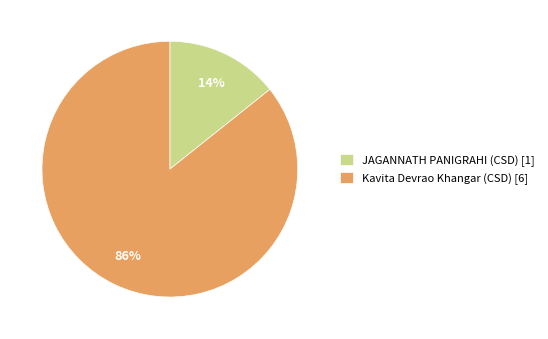

Is there any slice that represents more than half of the pie?

Yes